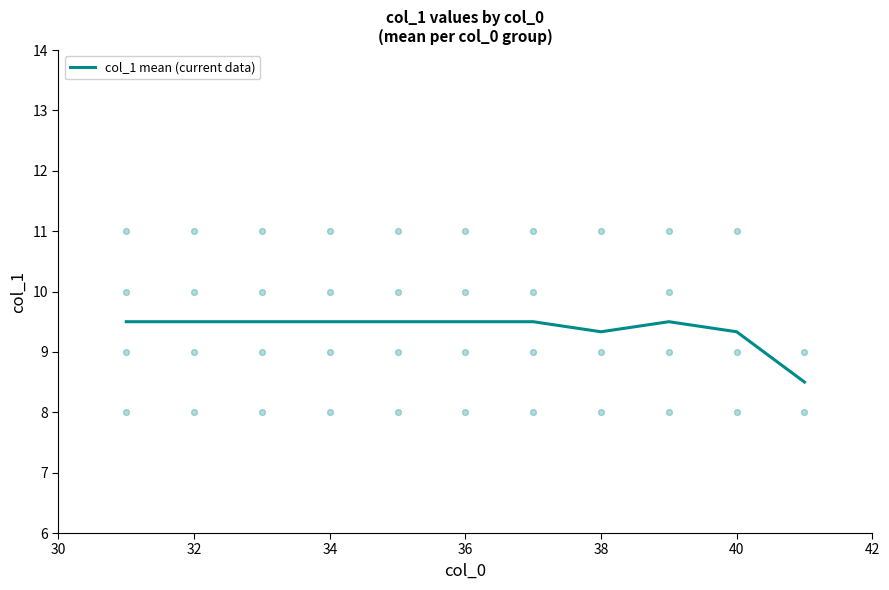

The value of col_1 mean (current data) at 40 is 5.4. True or false?

False